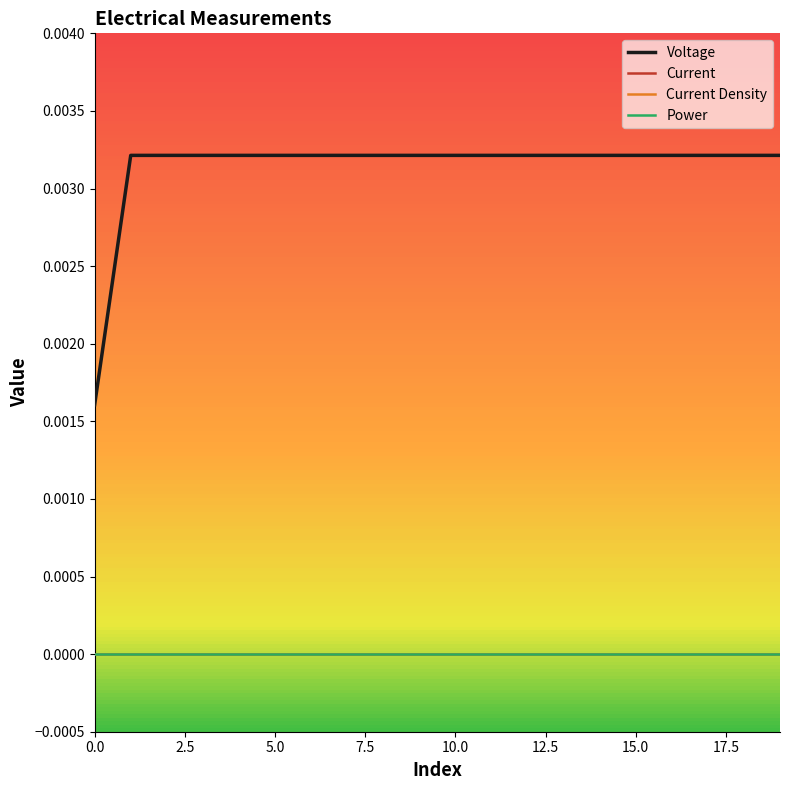

Is this an area chart (filled region under the line)?

No